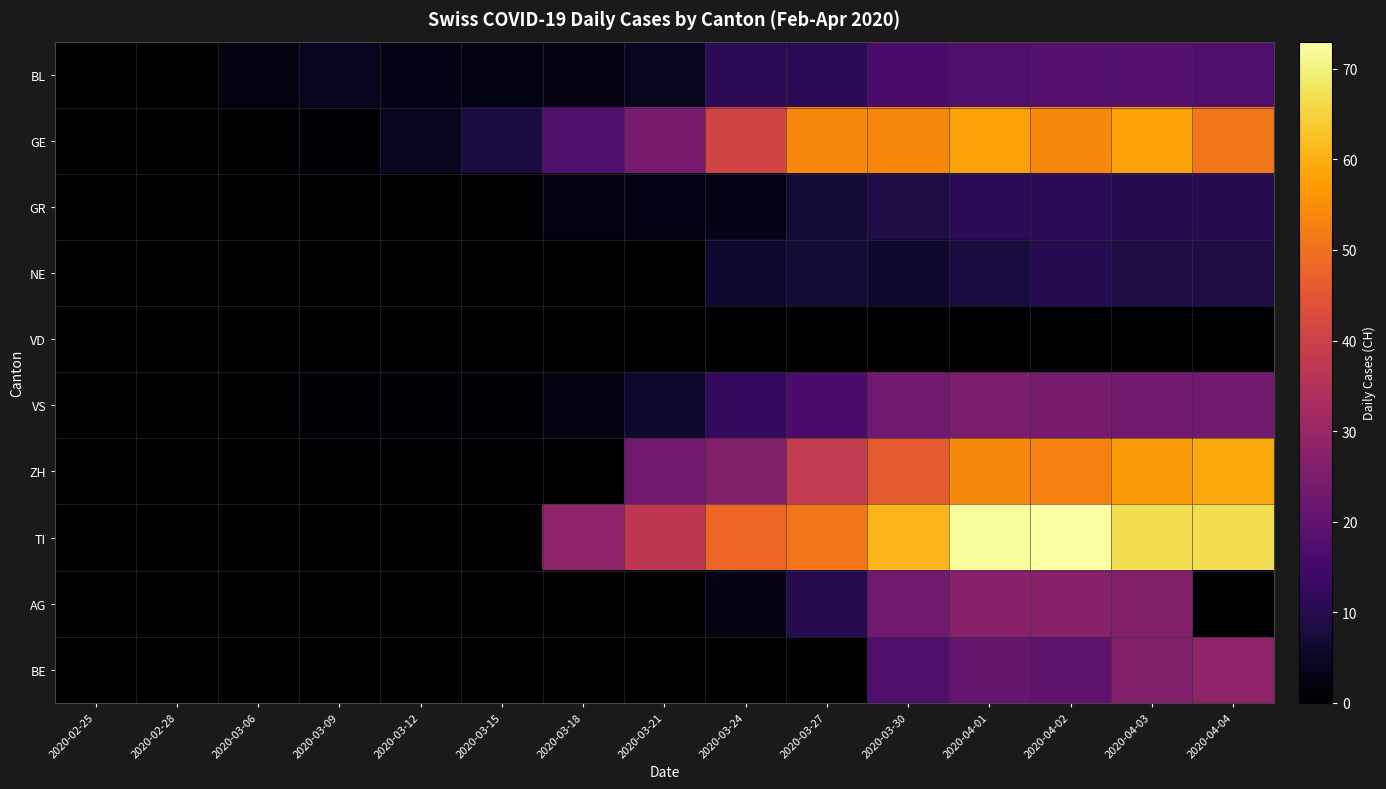

At which category does the chart reach its minimum across all series?

2020-02-25